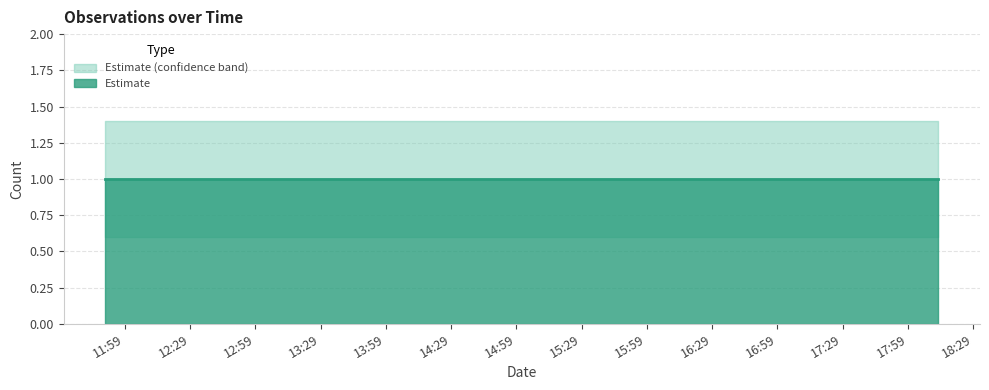

At how many categories does at least one series exceed 0?

4